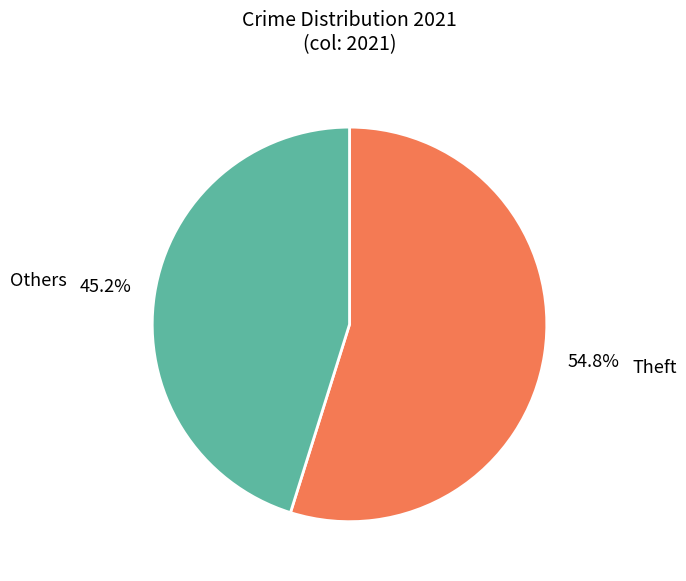

Which category has the smallest portion of the pie?

Others